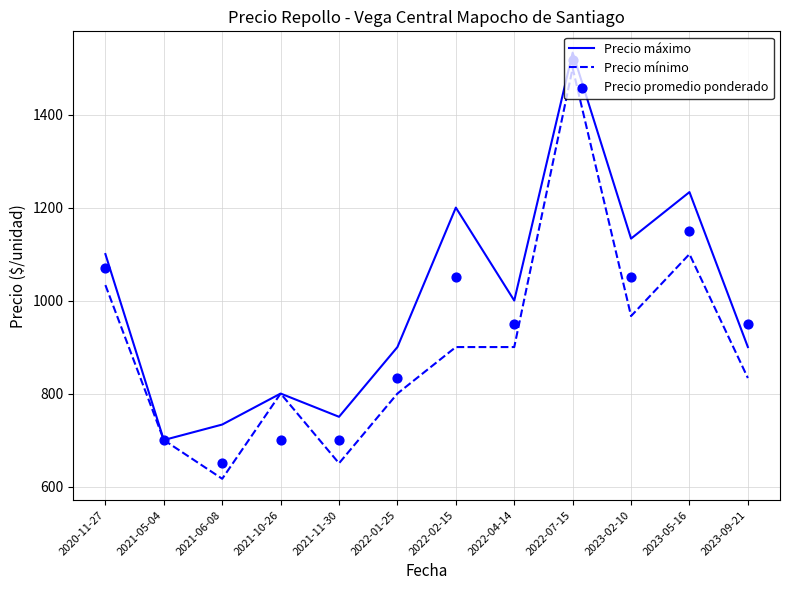

Which series has the widest spread of Y values?

Precio mínimo